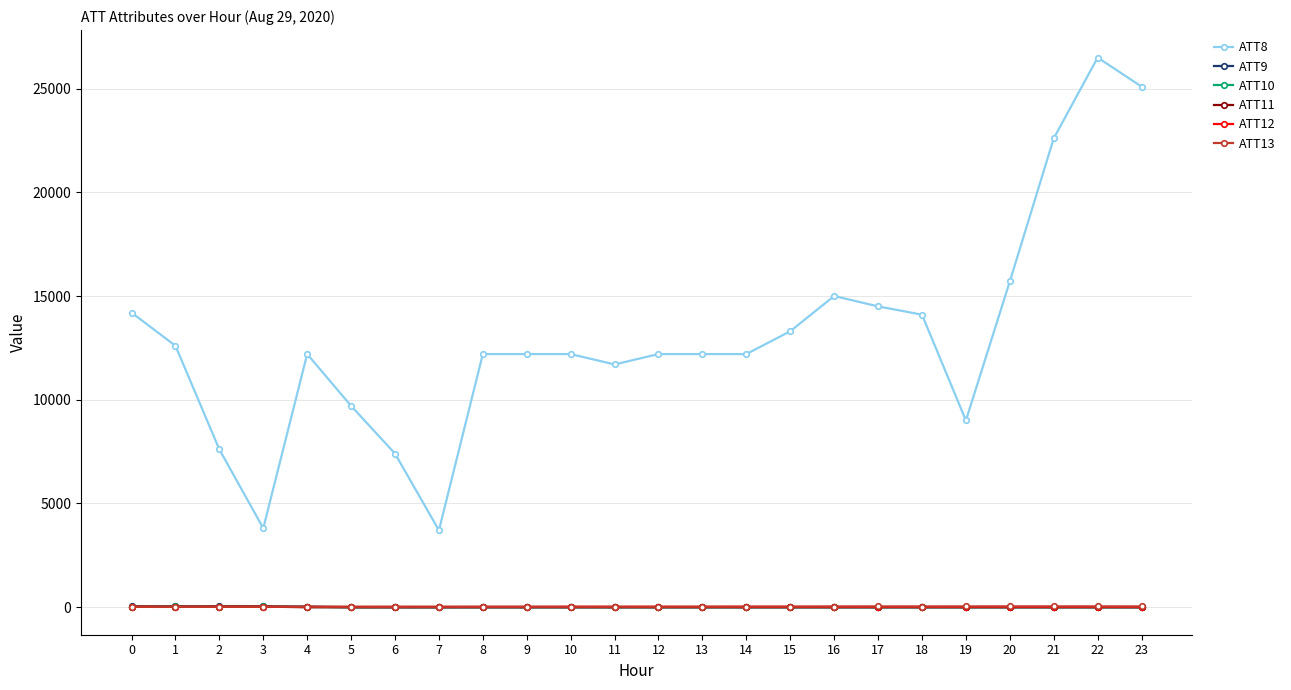

True or false: ATT13 and ATT8 intersect in this chart.

False